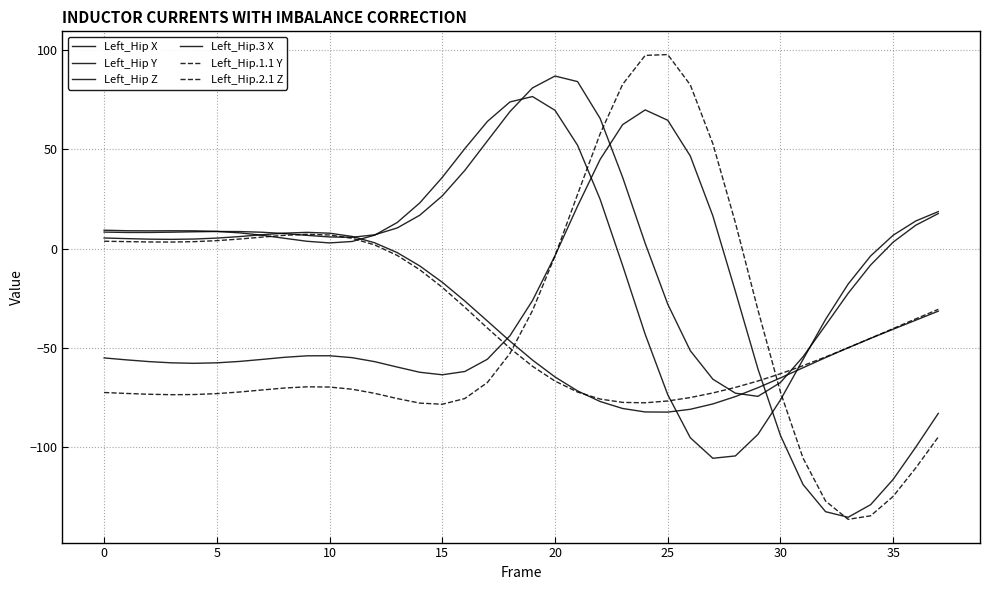

Does the chart have visible grid lines?

Yes